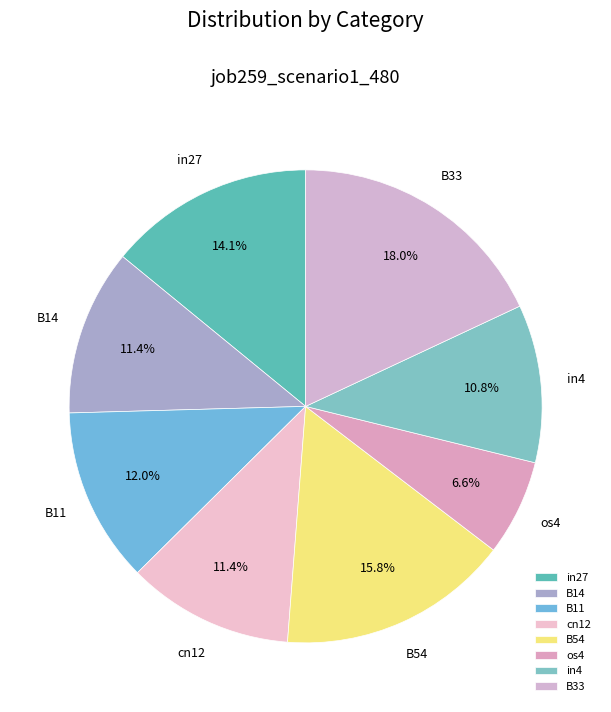

How many slices are in this pie chart?

8